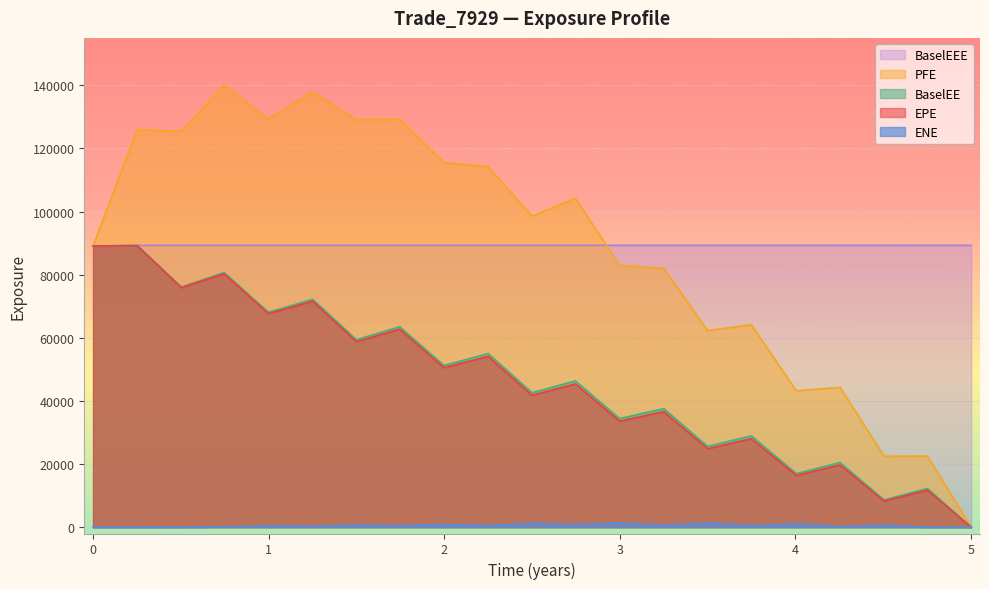

How many interior local valleys does the PFE series have?

7